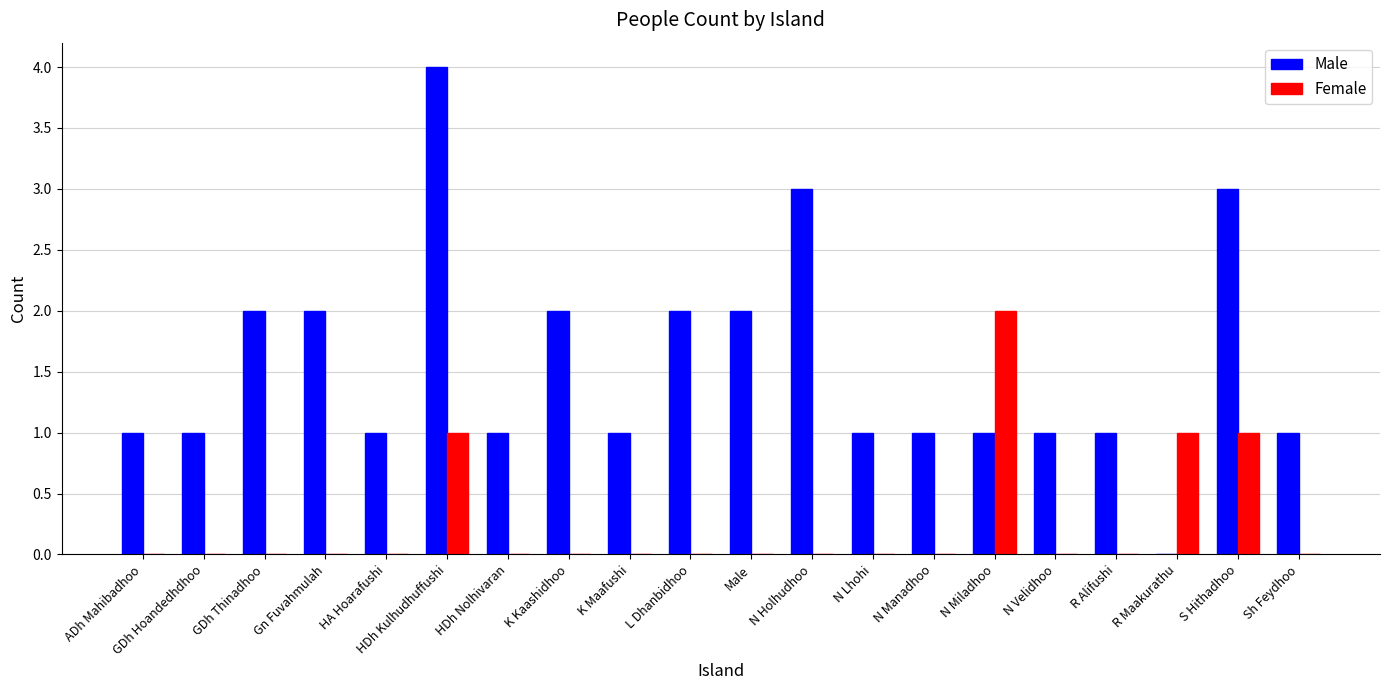

What is the total value across all series at L Dhanbidhoo?

2